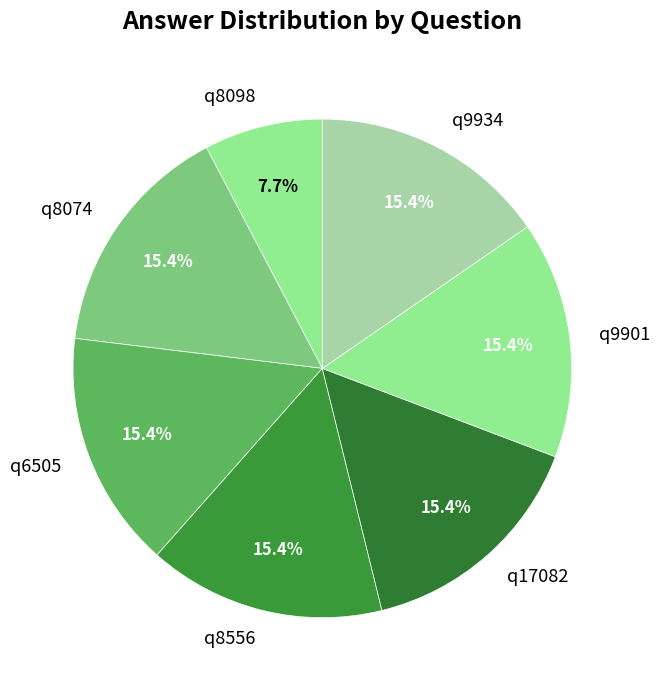

What is the ratio of the value at q8098 to the value at q8074?

0.5